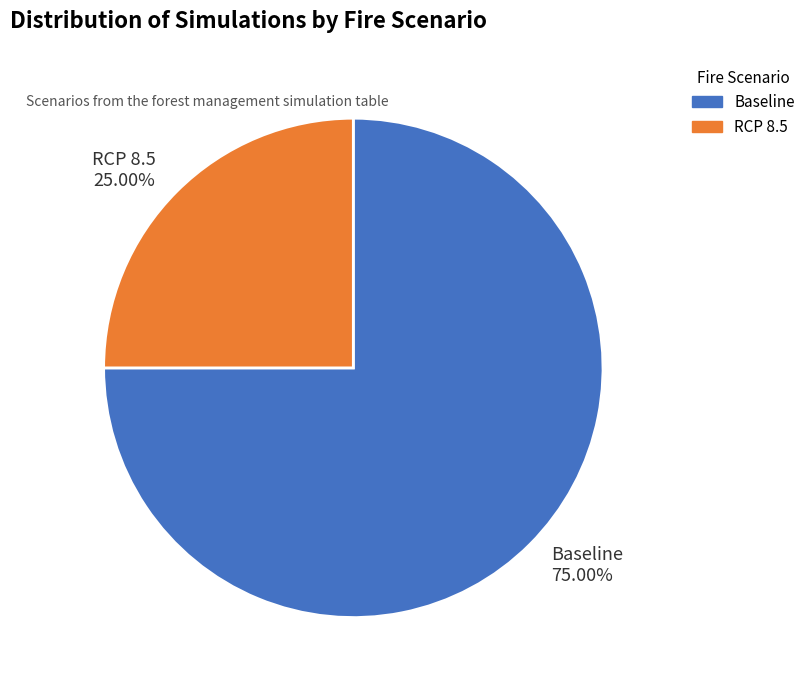

Which slice is the smallest?

RCP 8.5